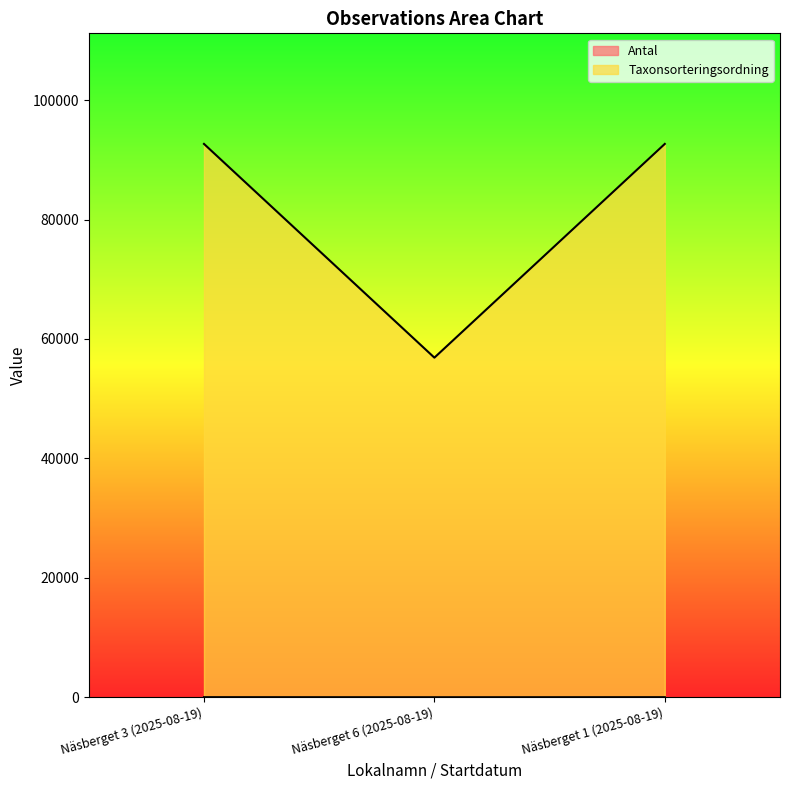

Does the chart display data point markers on the line(s)?

No